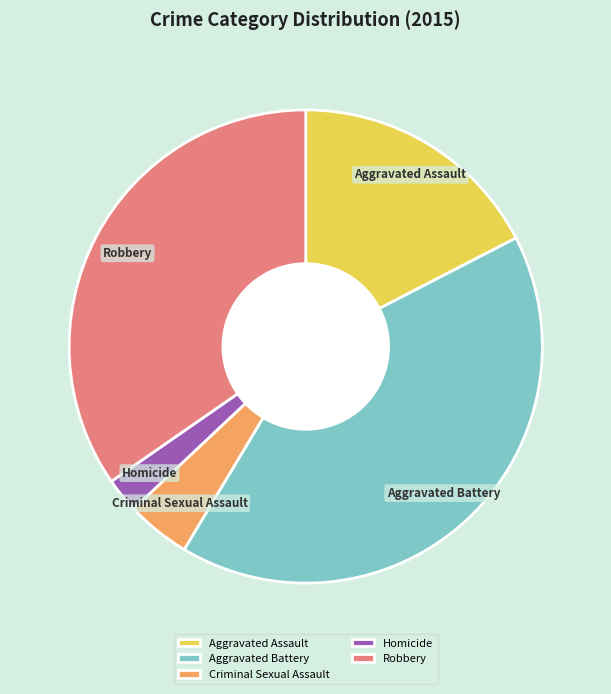

Does Aggravated Assault account for over 50% of the chart?

No